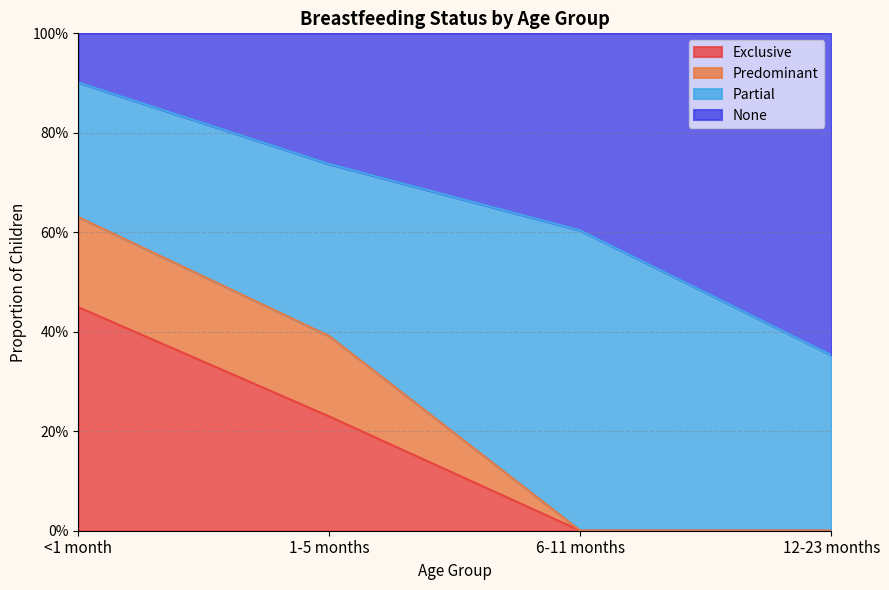

What are all the series names shown in the legend?

Exclusive, Predominant, Partial, None